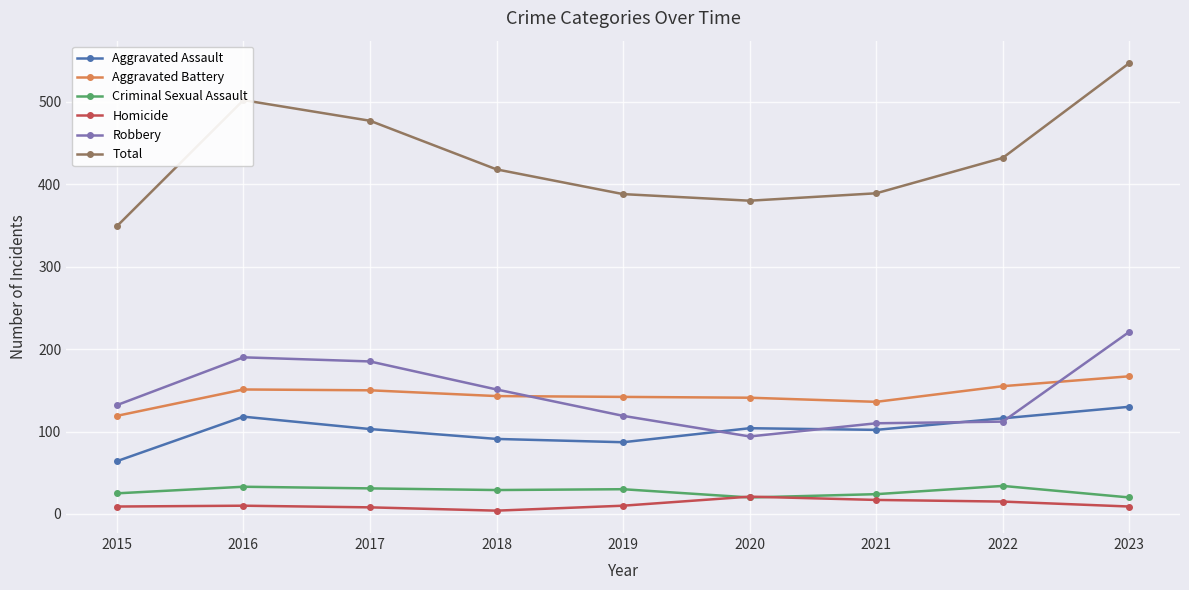

How many lines are shown in the chart?

6